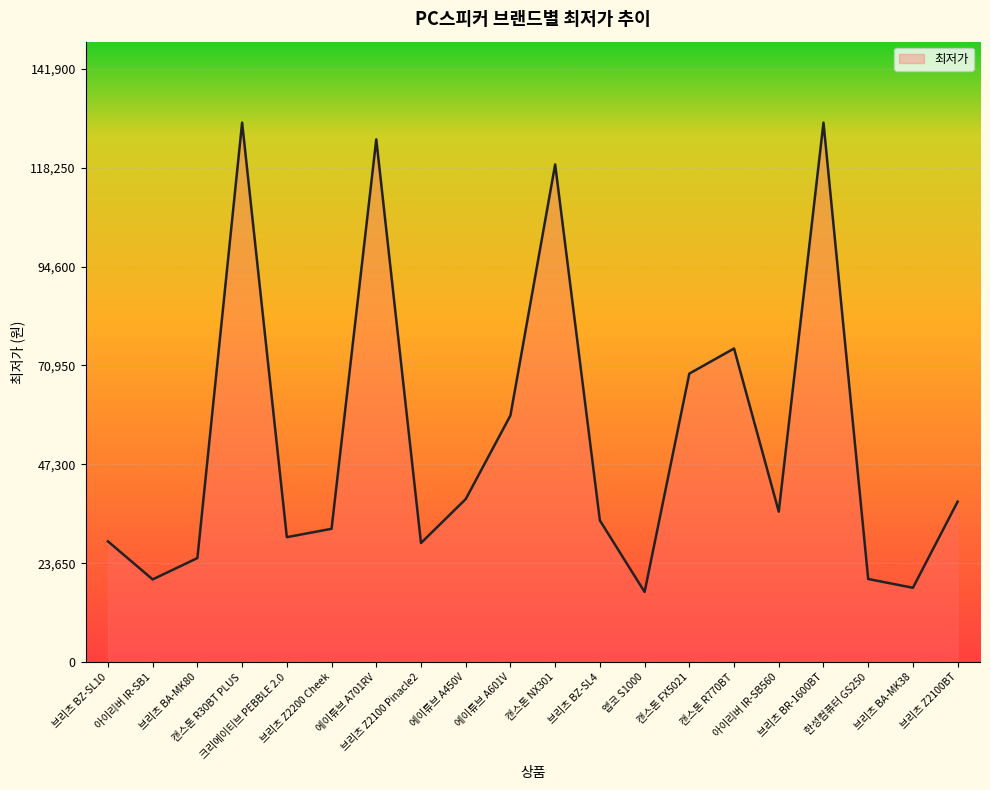

What is the difference between the maximum and minimum values?

112200